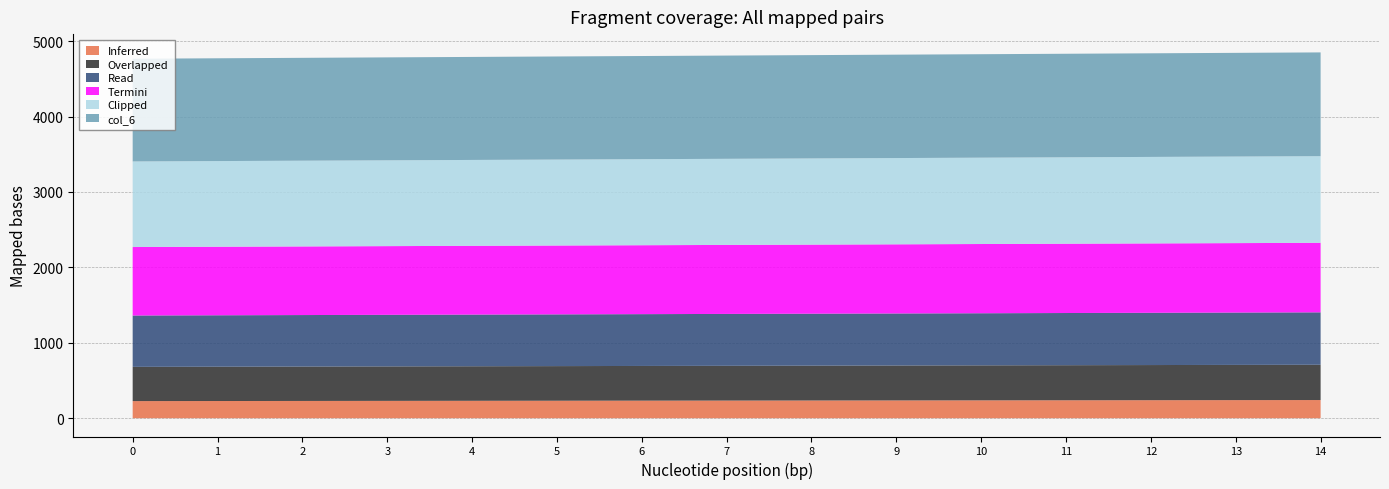

List the series in order of their overall mean, lowest first.

col_1, col_2, col_3, col_4, col_5, col_6